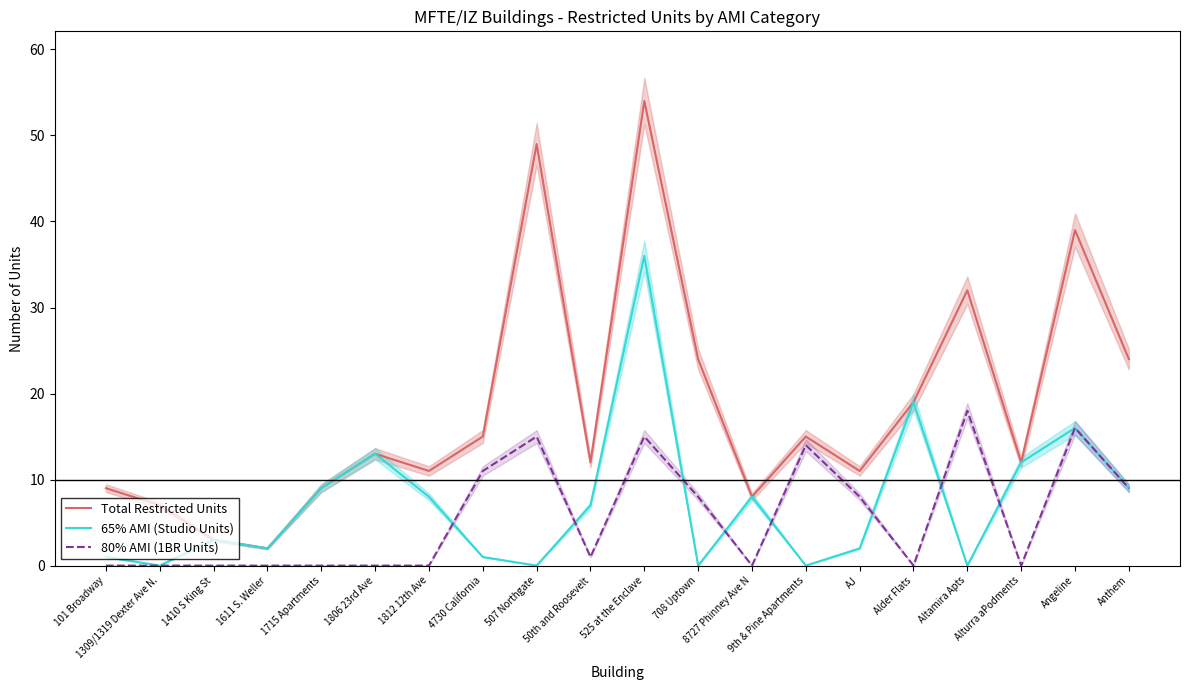

Reading left to right, list all the values displayed in this chart.

Total Restricted Units: 9	7	3	2	9	13	11	15	49	12	54	24	8	15	11	19	32	12	39	24
65% AMI (Studio Units): 1	0	3	2	9	13	8	1	0	7	36	0	8	0	2	19	0	12	16	9
80% AMI (1BR Units): 0	0	0	0	0	0	0	11	15	1	15	8	0	14	8	0	18	0	16	9